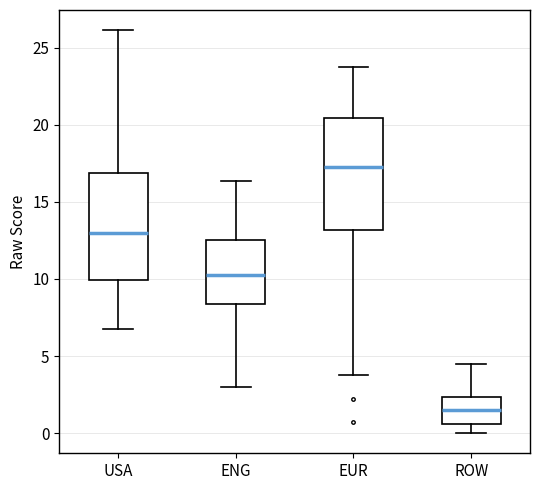

Where does the lower whisker of the box for EUR end on the y-axis? The values are not printed on the chart, so give them approximately, as read against the axis.

3.5